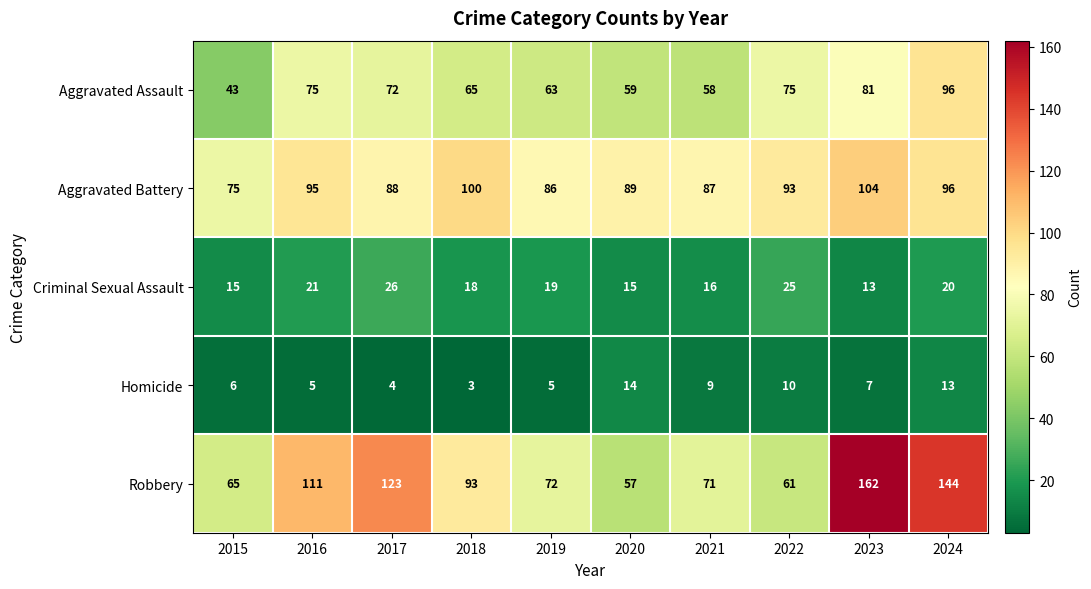

Which series has the largest total across all categories?

Robbery